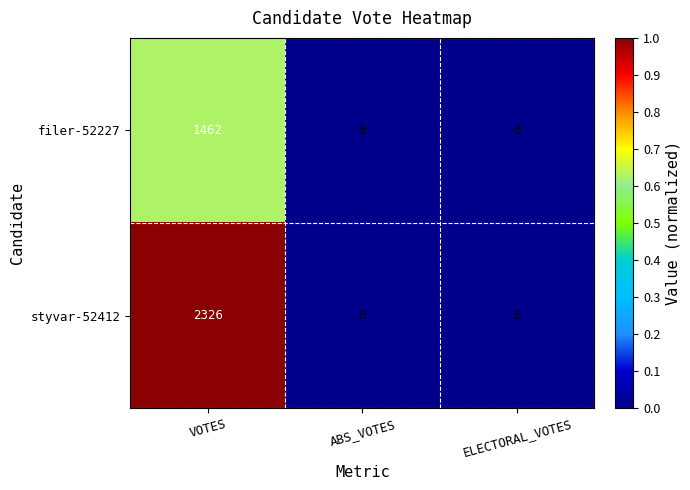

What is the maximum value shown in the chart?

2326